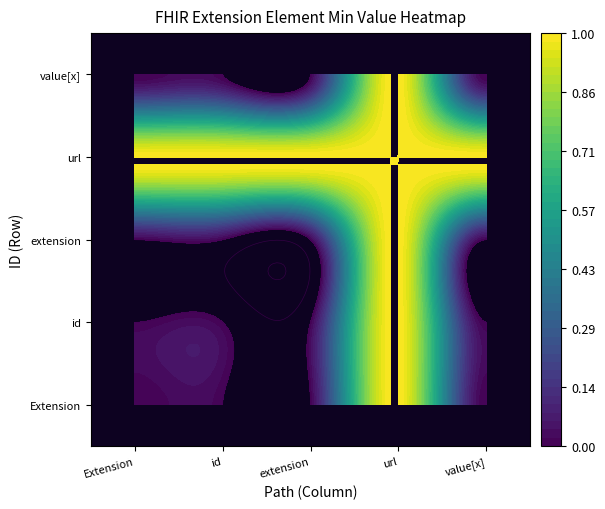

Reading left to right, extract all data points from this chart.

Extension: 0	0	0	1	0
Extension.id: 0	0	0	1	0
Extension.extension: 0	0	0	1	0
Extension.url: 1	1	1	1	1
Extension.value[x]: 0	0	0	1	0